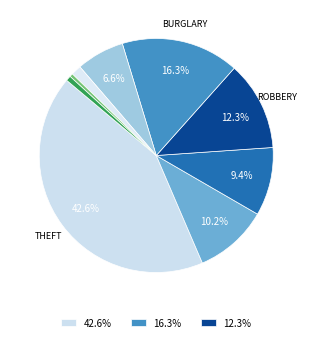

How many slices are in this pie chart?

9